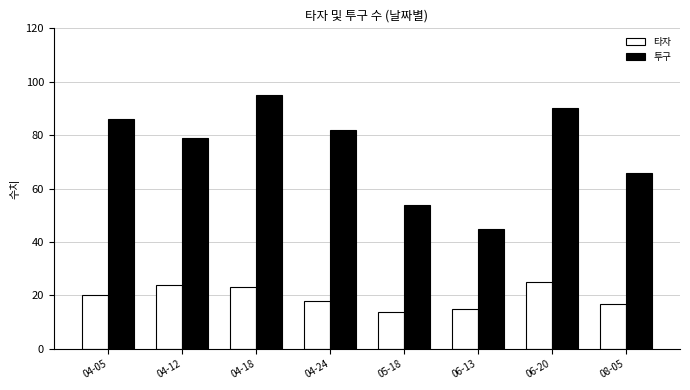

Which series has the largest range (max minus min)?

투구